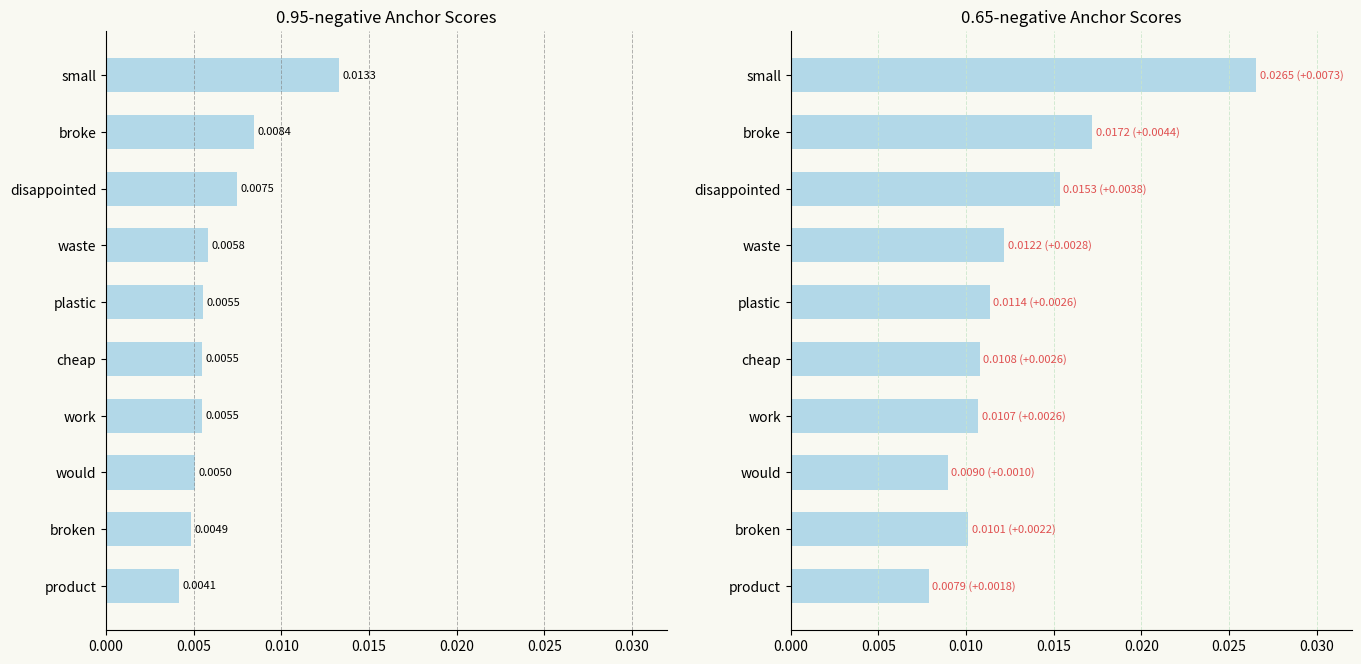

Is the value of 0.95-negative anchor score at small greater than the value of 0.65-negative anchor score at broke?

No